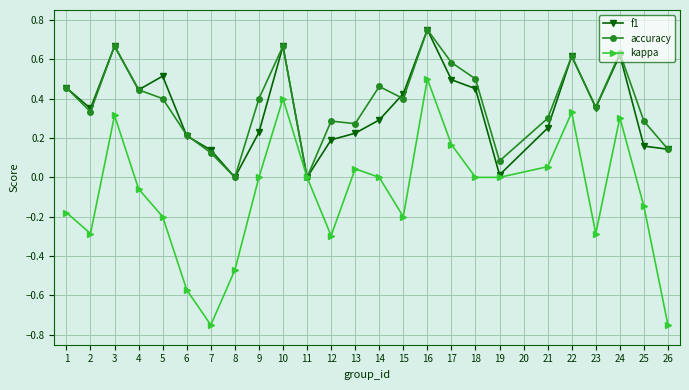

Which label corresponds to the largest value in the chart?

16